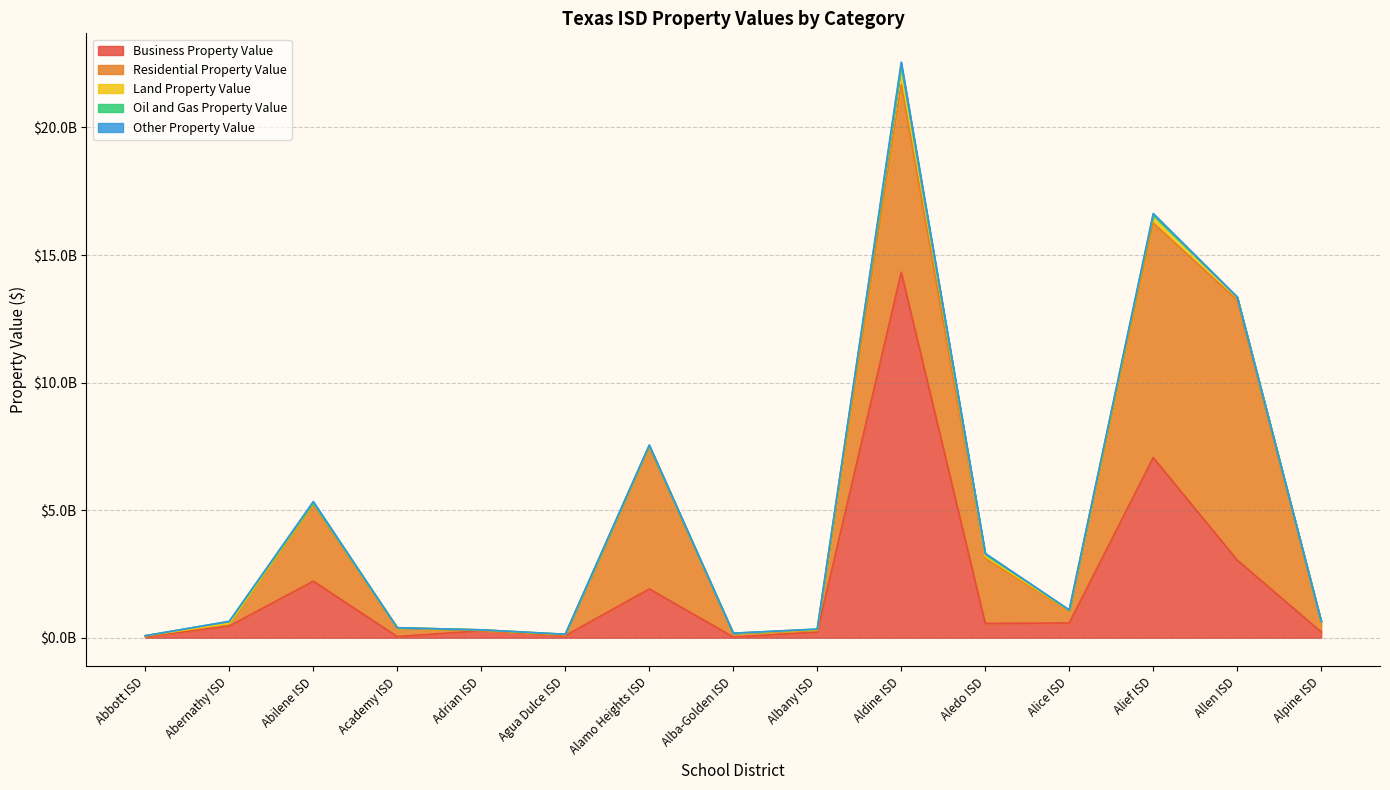

Reading left to right, list all the values displayed in this chart.

Business Property Value: 40932915	460139571	2215020344	45351688	271805830	79246164	1912000644	27499934	220744247	14326233664	559609409	578650771	7058564158	3041468861	225674601
Residential Property Value: 24412140	83725939	3012392217	330505060	4088289	27957730	5556095701	132224531	67593755	7357033199	2547313800	460601356	9196837261	10188399577	386689975
Land Property Value: 12640371	16494135	48954674	14439938	31869118	16884658	62662231	12683149	25326749	754360025	70436818	31387412	308141538	125243449	30007728
Oil and Gas Property Value: 0	79285470	7992946	0	0	10285037	0	2740520	23106931	1884592	119002700	6755480	55100	0	31426
Other Property Value: 465620	2447764	54357188	774353	70110	2093571	22483800	2952584	713956	121397774	6129002	15927155	65362586	2207166	5804082